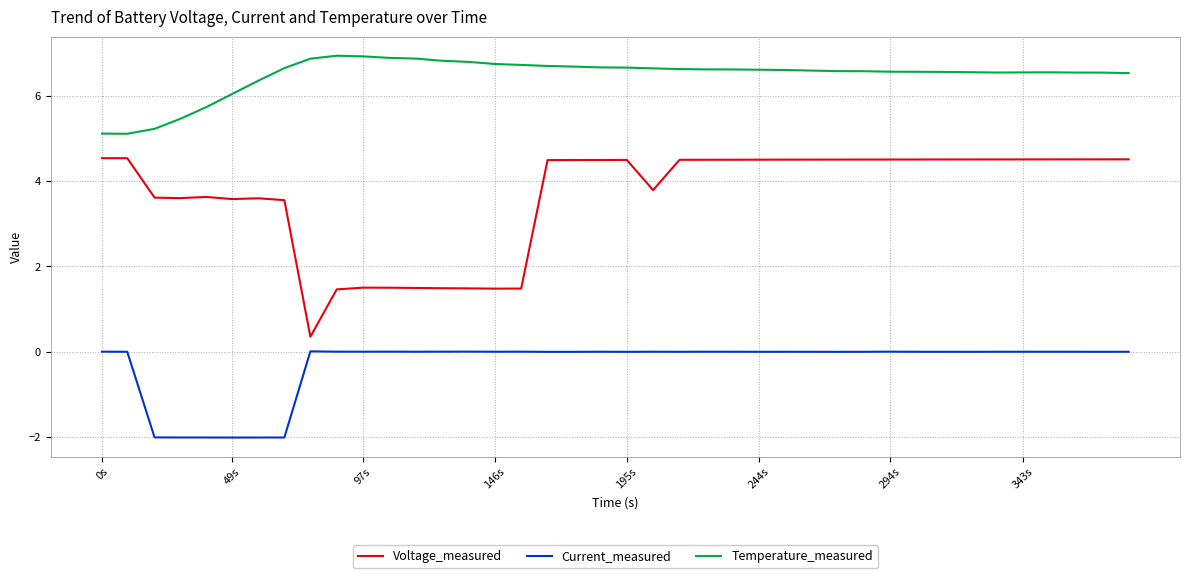

Which series has the largest range (max minus min)?

Voltage_measured